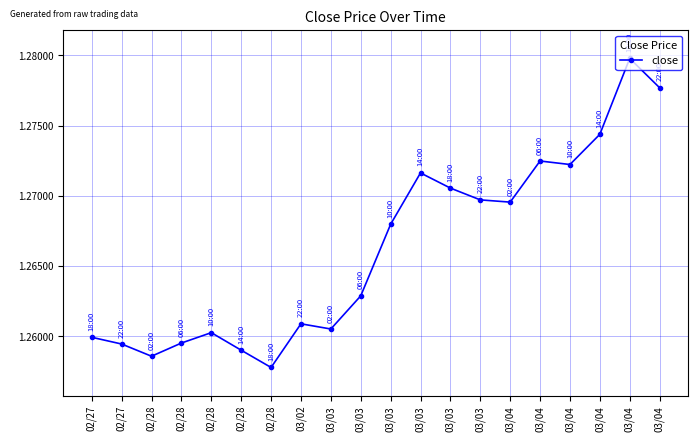

Count the values in the range 1 to 2.

20